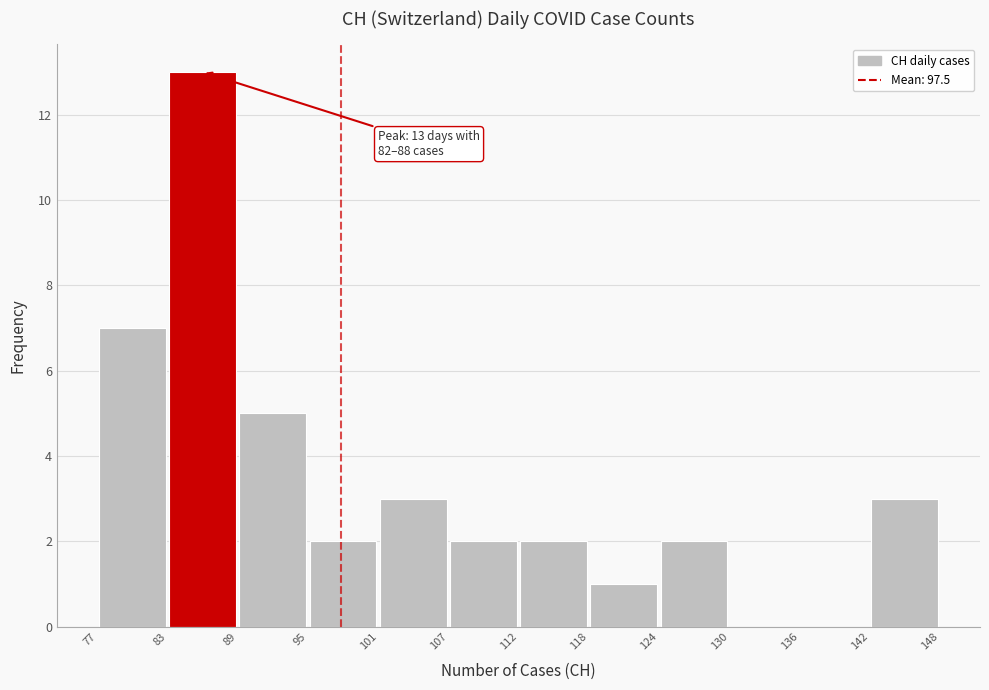

Which range on the x-axis has the tallest bar?

83 to 89